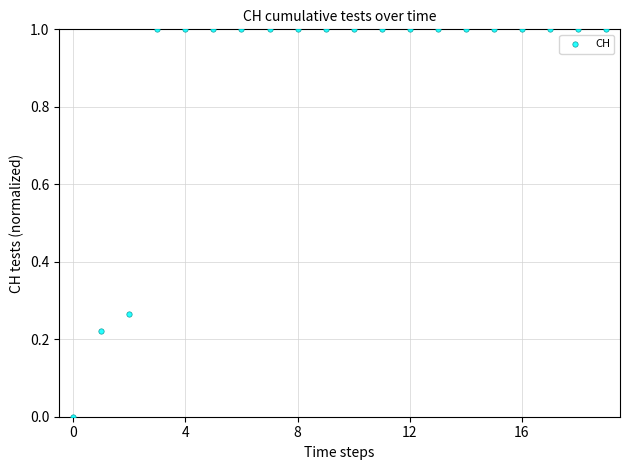

What is the range of Y values (max minus min)?

1.0